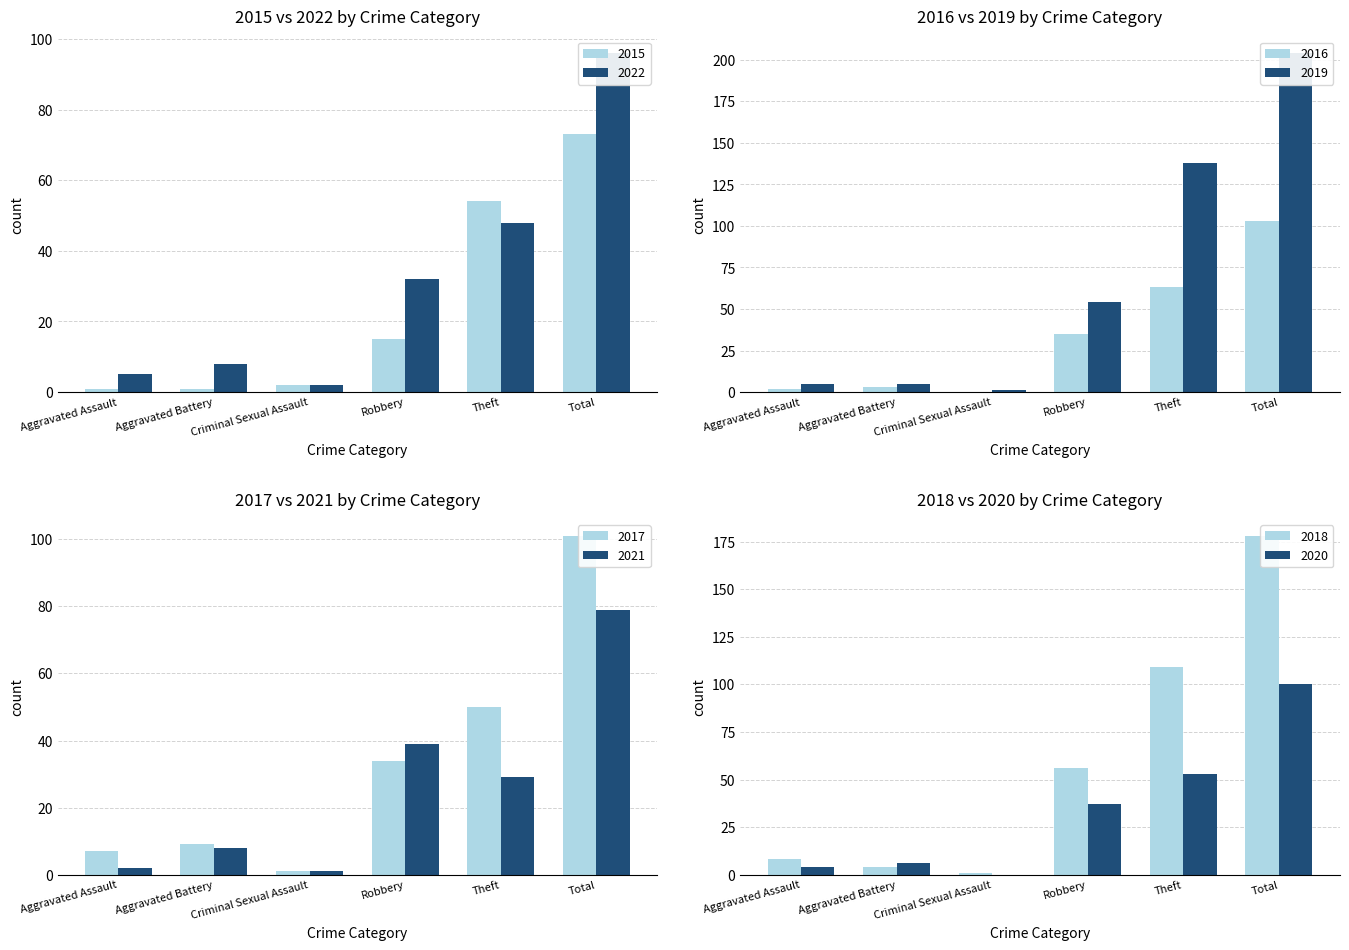

What is the sum of all 2016 values?

206